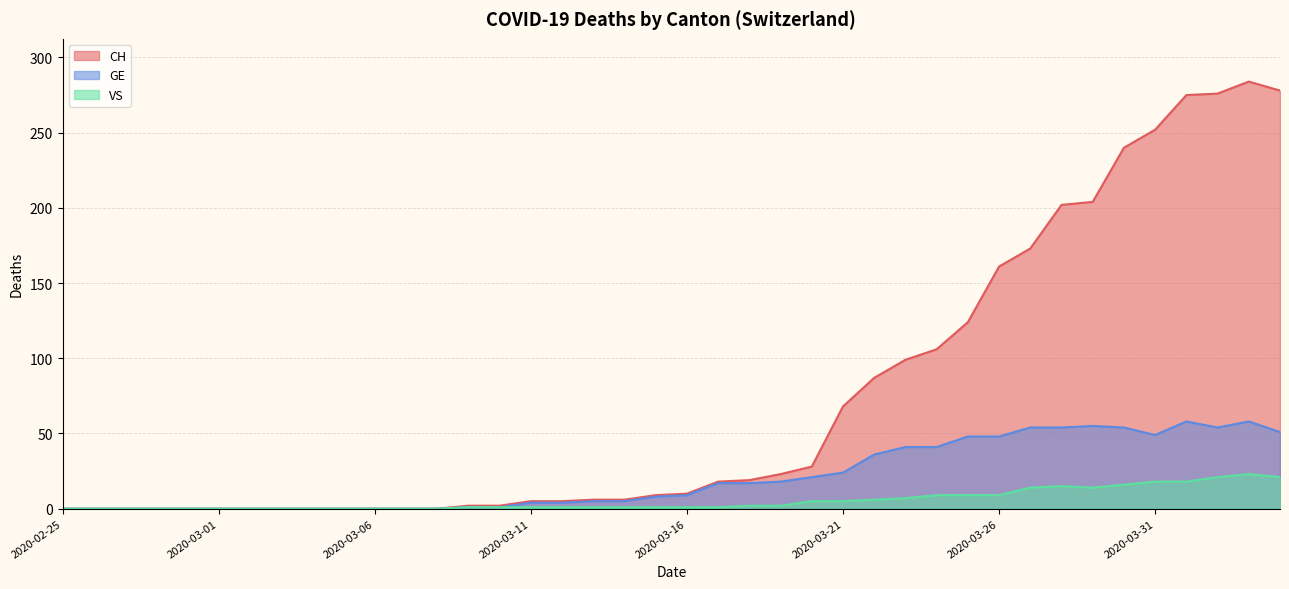

Rank the series at 2020-03-13 from lowest to highest value.

VS, GE, CH